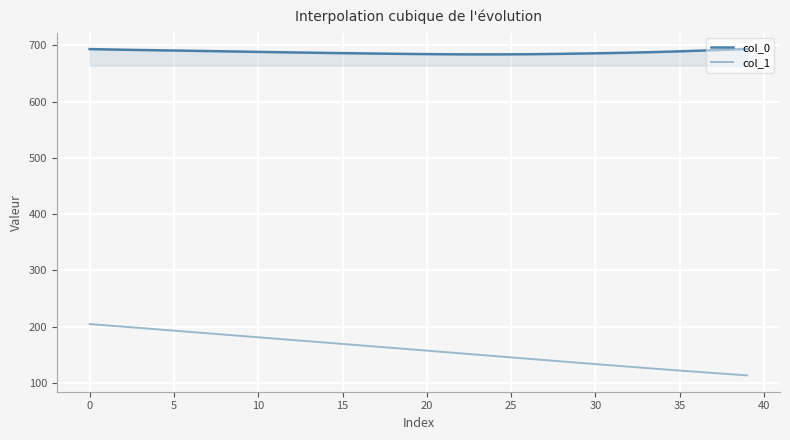

Rank the series by their average value, from highest to lowest.

col_0, col_1